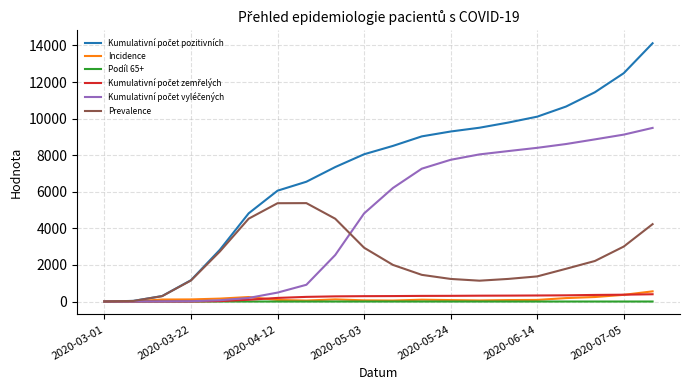

Does the chart have visible grid lines?

Yes